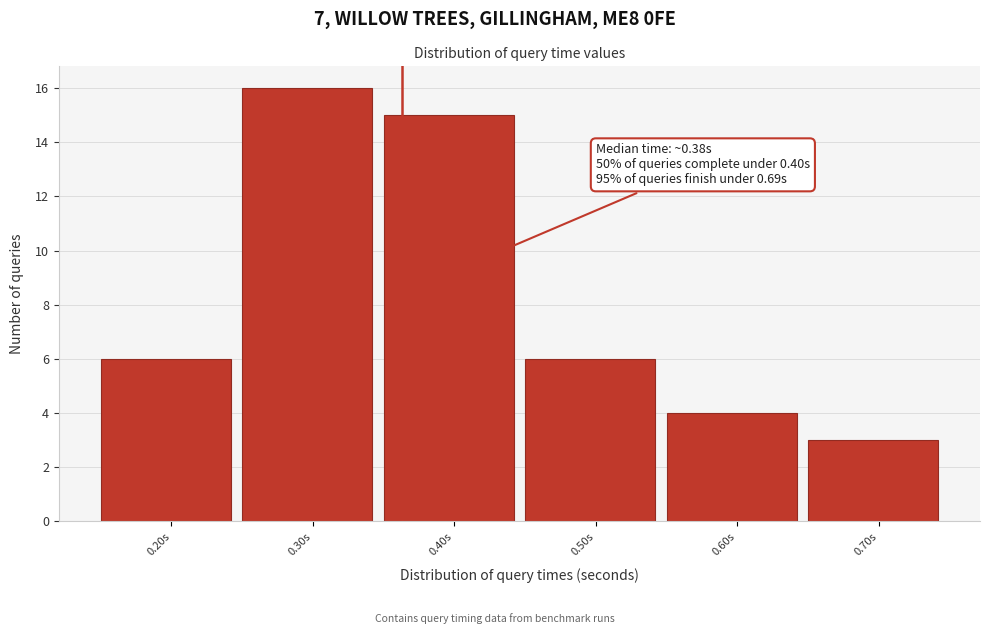

Which range on the x-axis has the tallest bar?

0.25 to 0.35